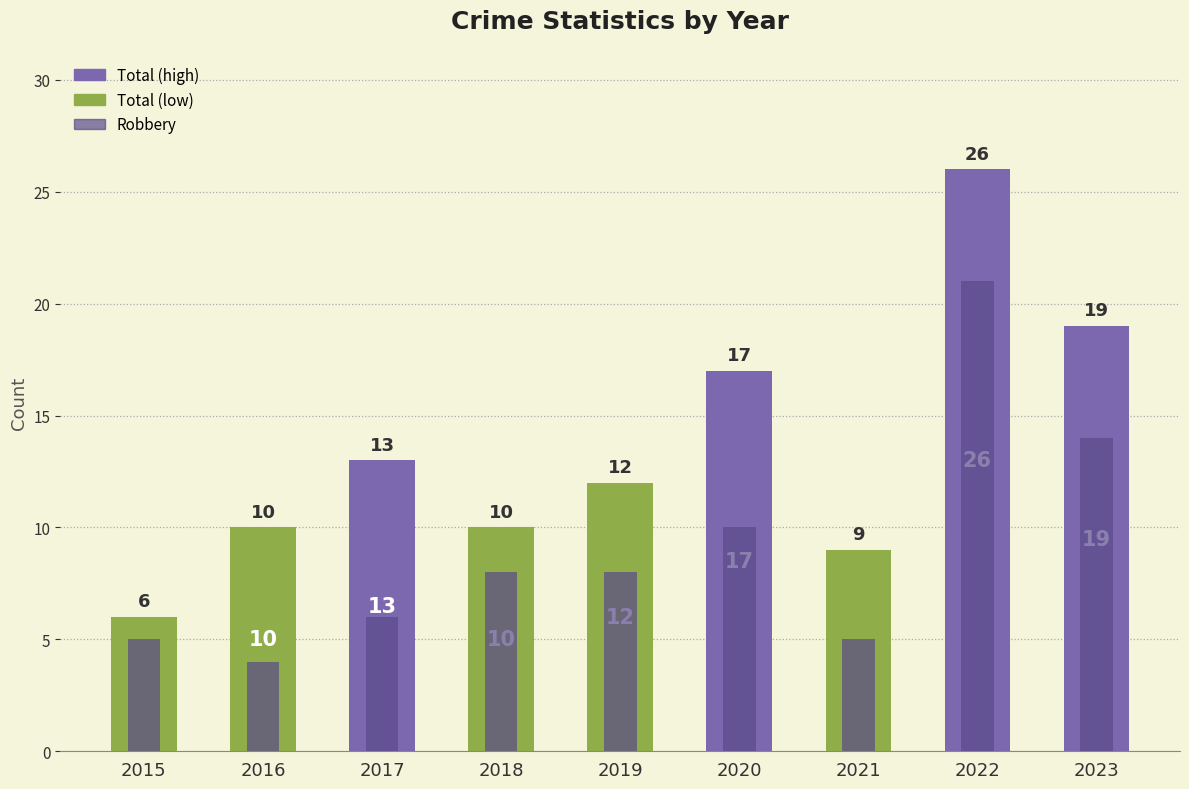

Is the value of Total at 2018 greater than the value of Robbery at 2022?

No